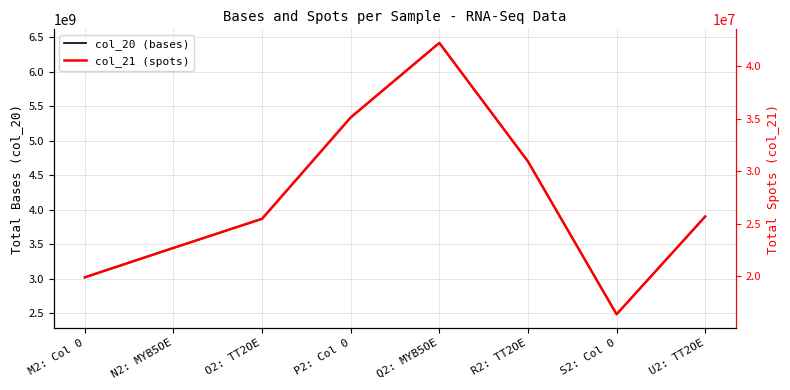

Which series changed the most between N2: MYB5OE and O2: TT2OE?

col_20 (bases)